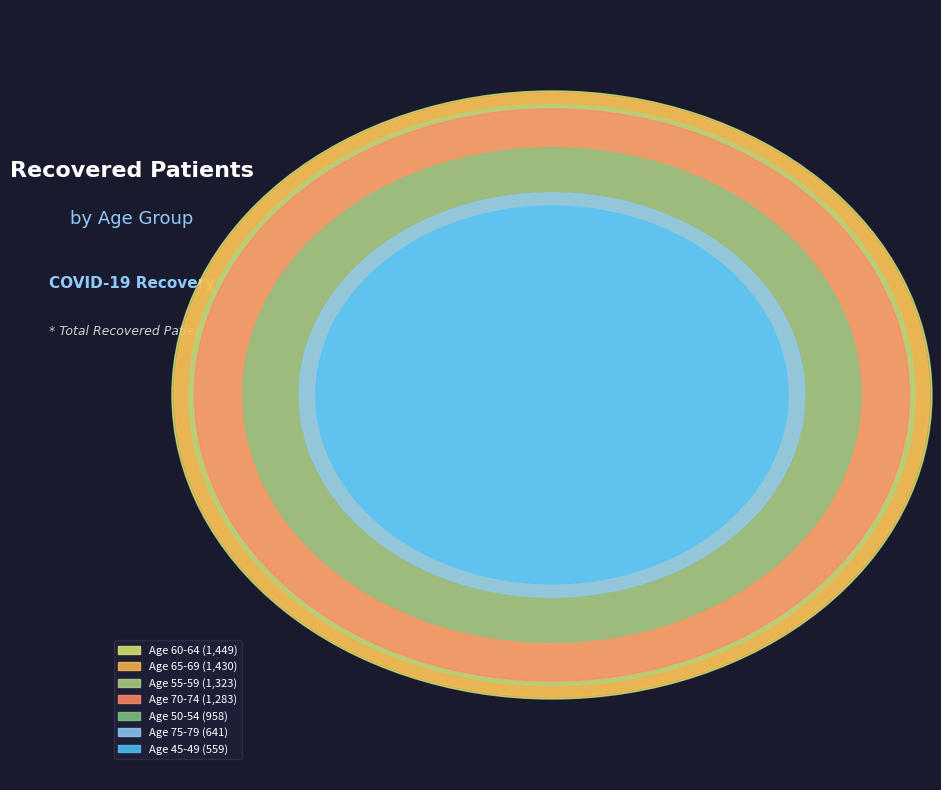

Rank the categories by value from lowest to highest.

45-49, 75-79, 50-54, 70-74, 55-59, 65-69, 60-64